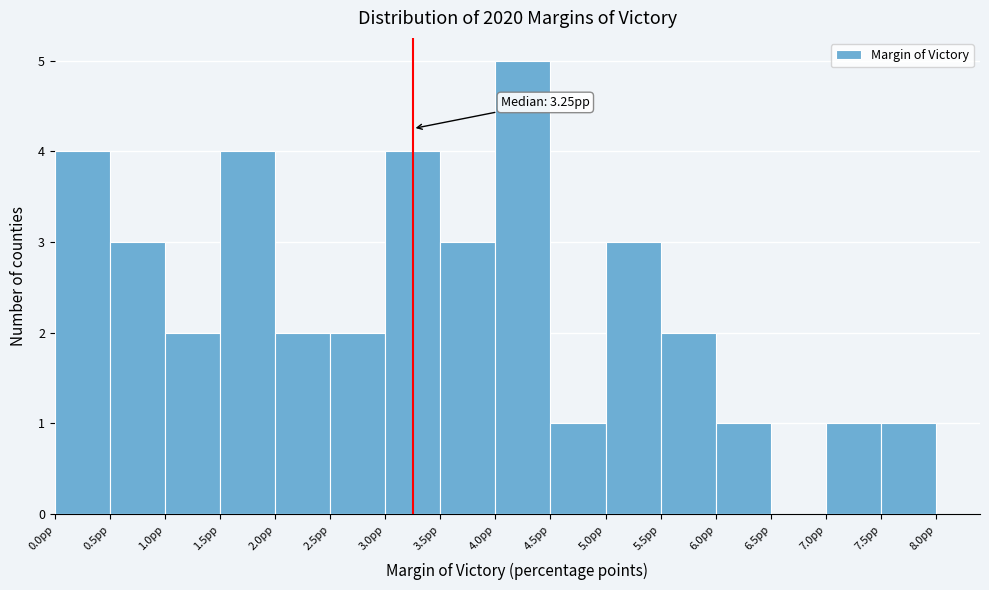

Over which range of the x-axis is the bar tallest?

4.0 to 4.5